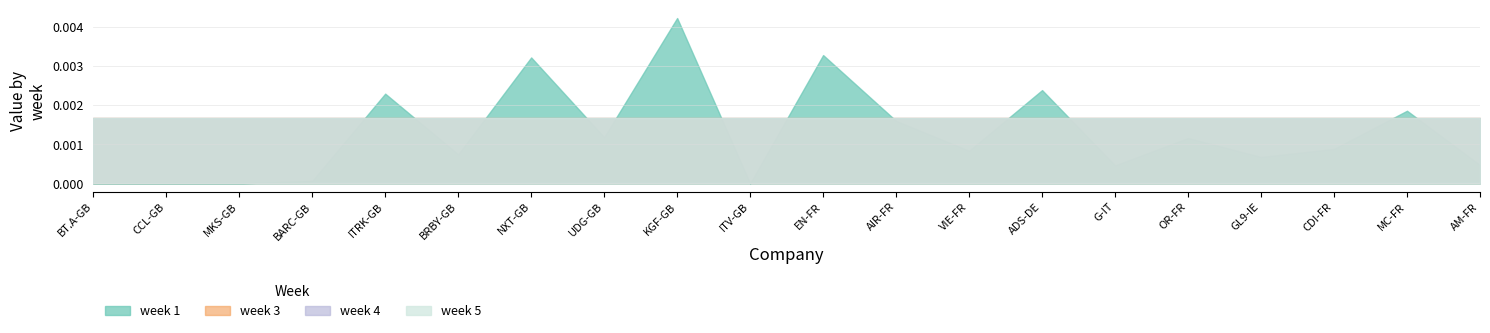

At which category does the chart reach its peak across all series?

KGF-GB